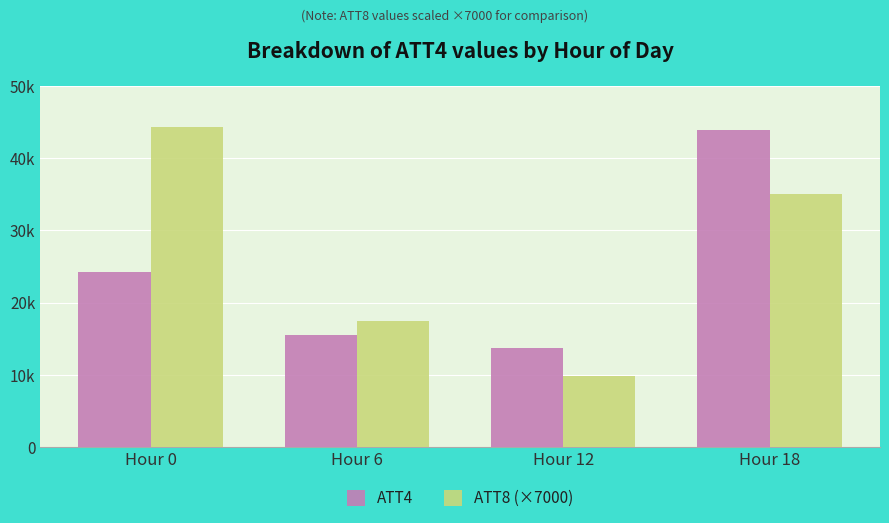

Are the bars grouped side by side (vs. stacked)?

Yes